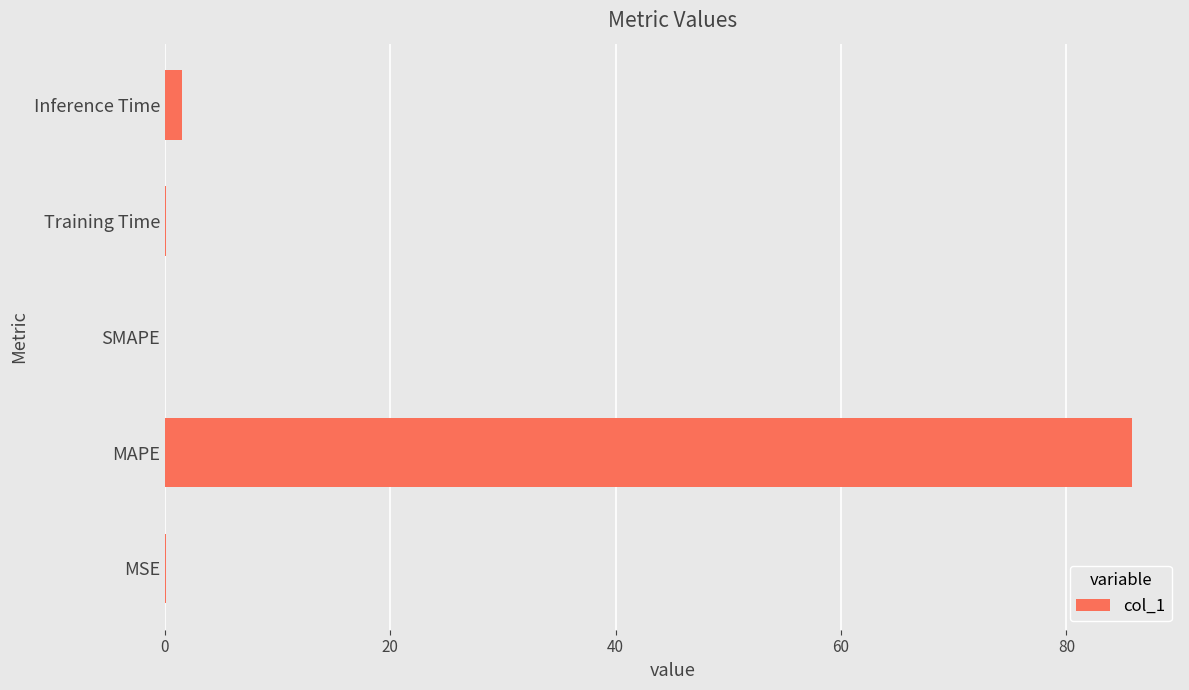

Is it true that the value at SMAPE is 53.0?

False